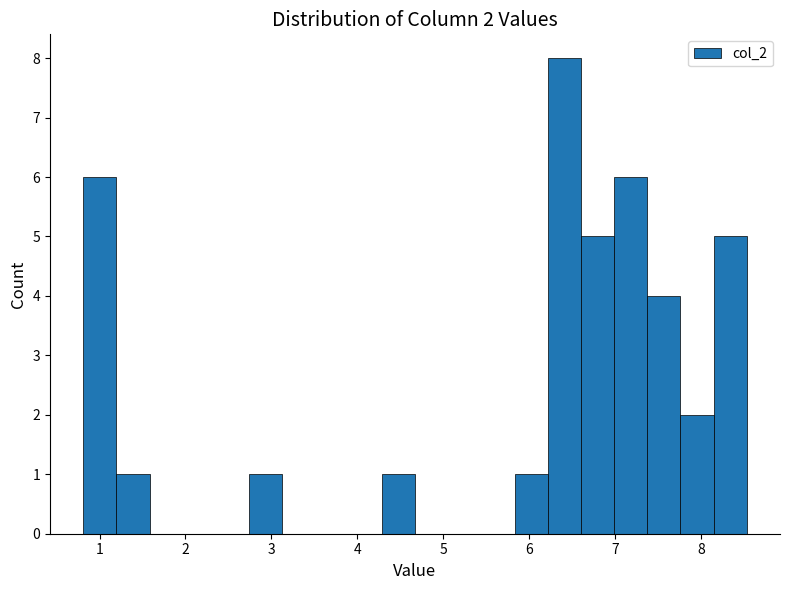

Read against the x-axis, roughly where is the centre of the tallest bar?

6.4